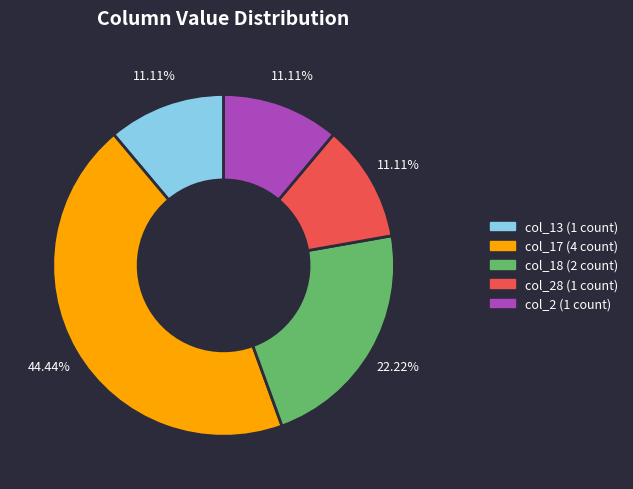

Does any single category account for the majority?

No